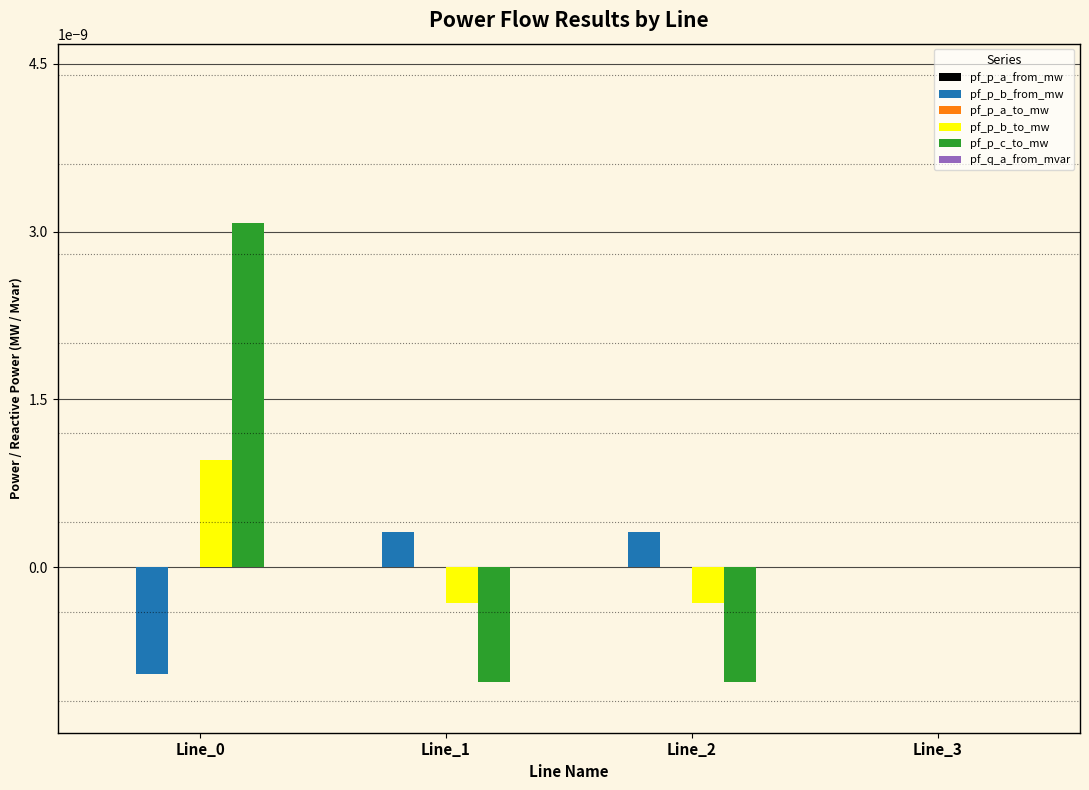

Which series changed the most between Line_0 and Line_2?

pf_p_c_to_mw